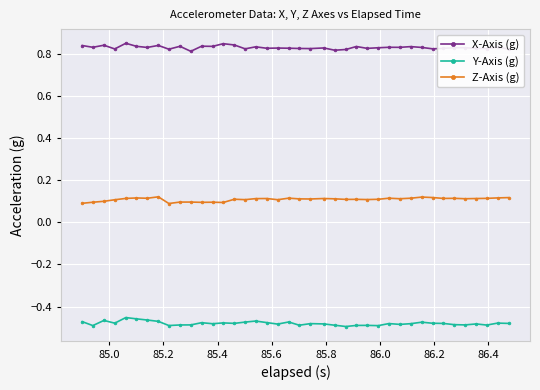

True or false: Y-Axis (g) has more than 1 interior local peaks.

True